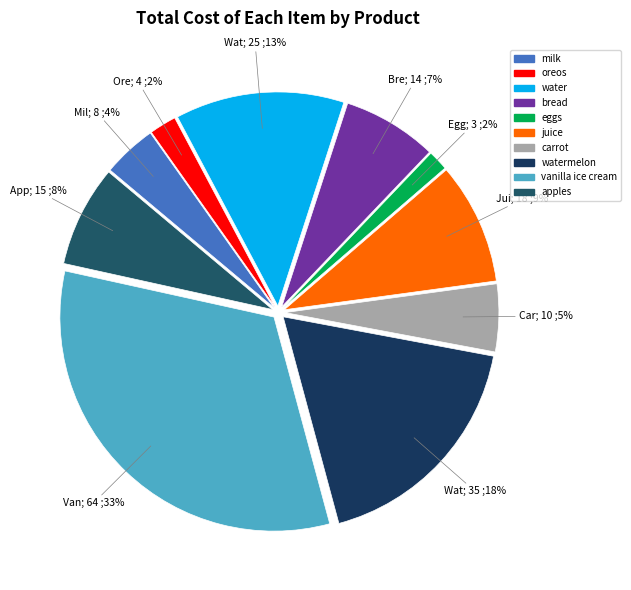

To the nearest percent, what is the difference between the carrot and oreos slice percentages?

3%